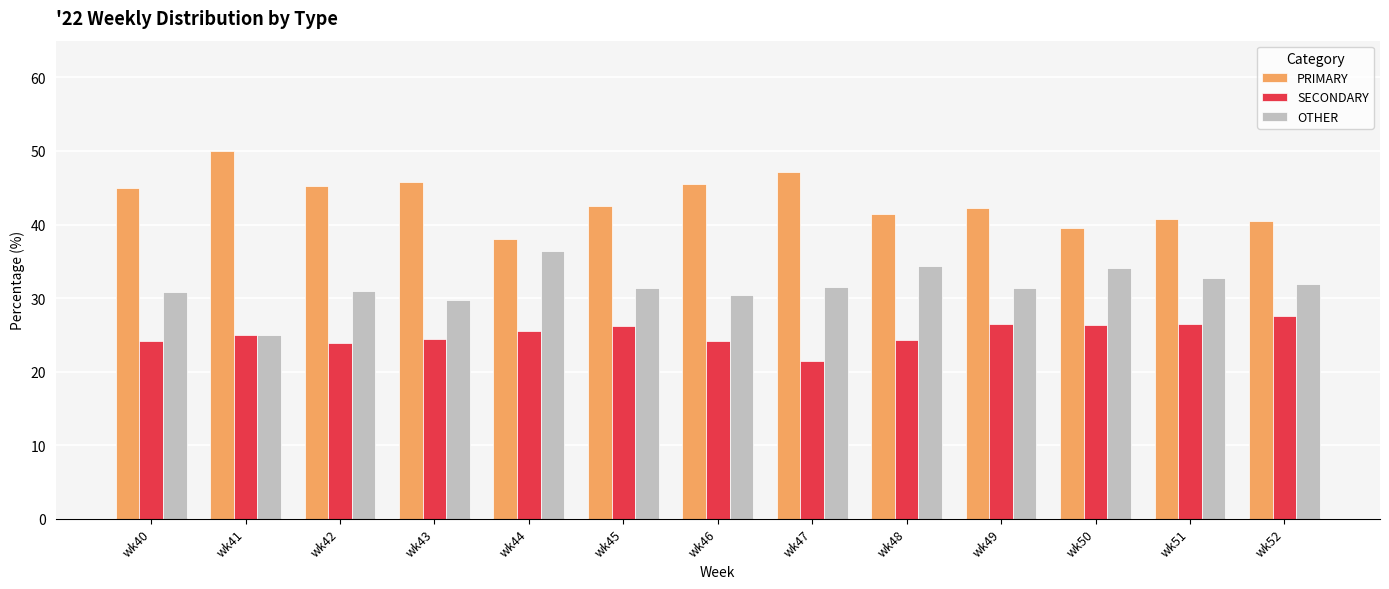

What is the difference between the maximum and minimum values in the PRIMARY series?

12.0